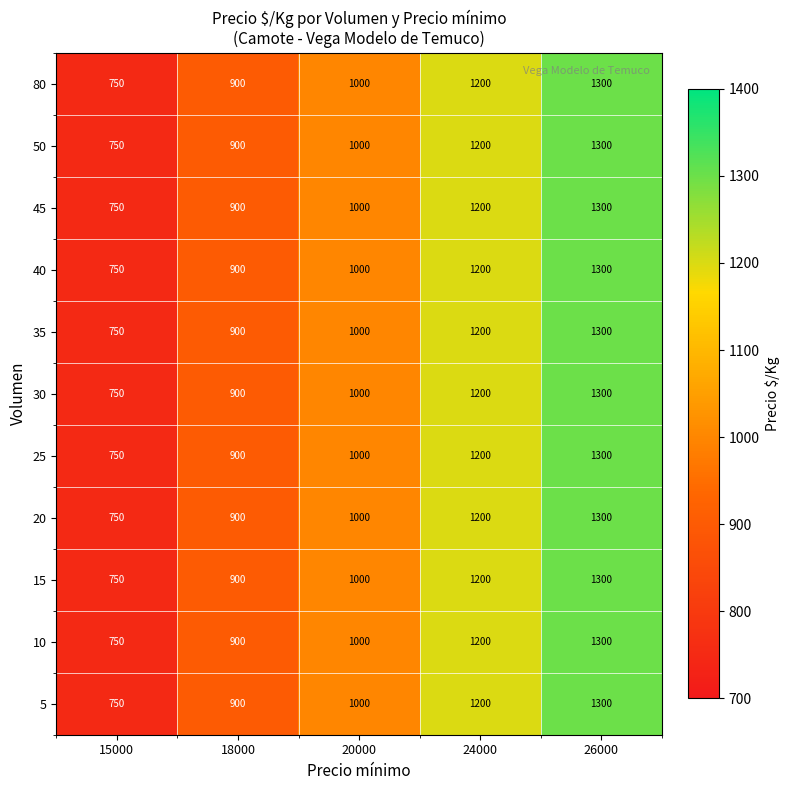

Rank the categories by 25 value from highest to lowest.

26000, 24000, 20000, 18000, 15000